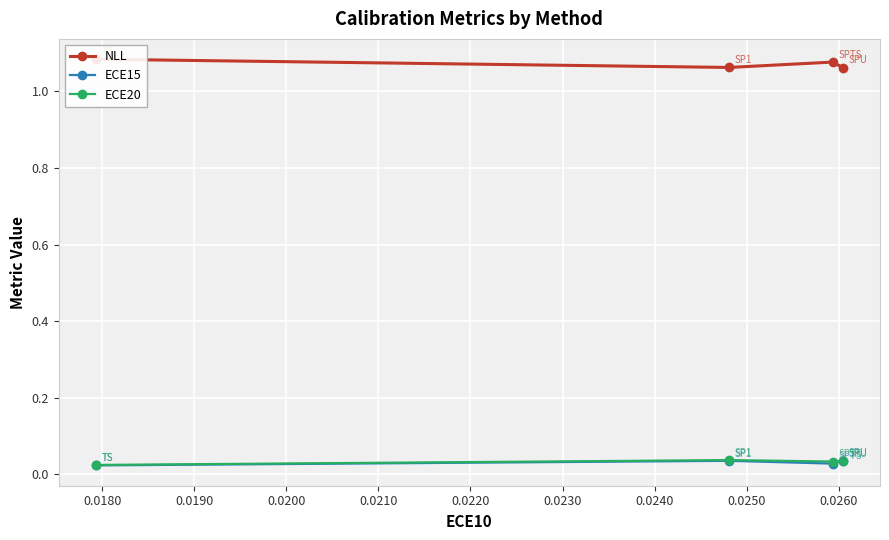

How many categories are shown in the chart?

4